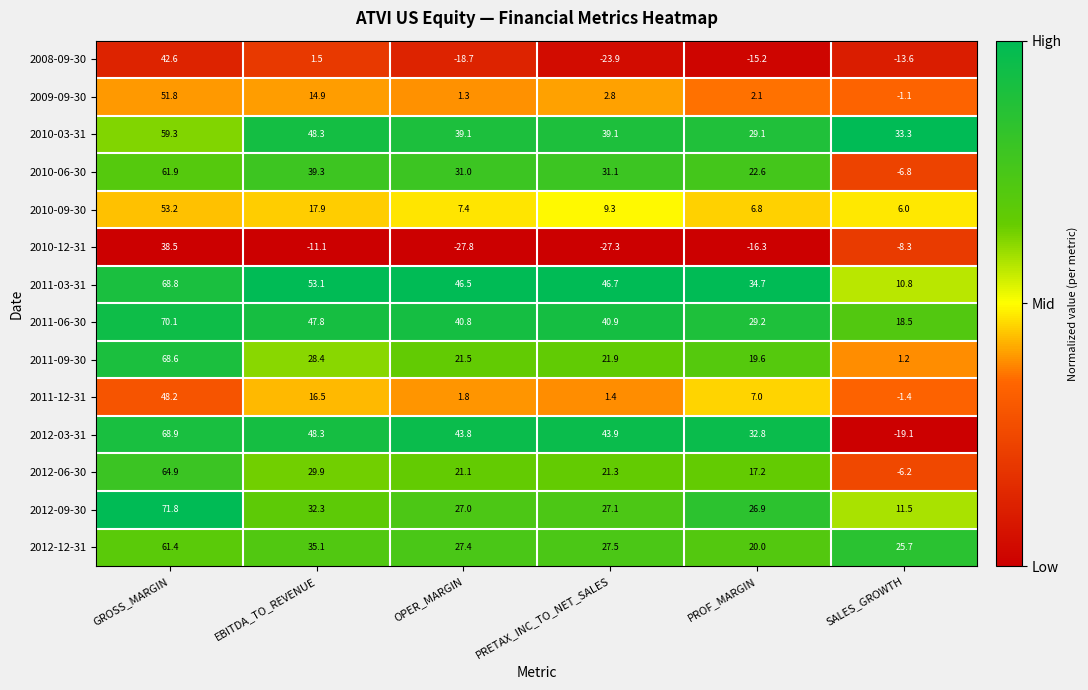

At how many categories does at least one series exceed 0?

6